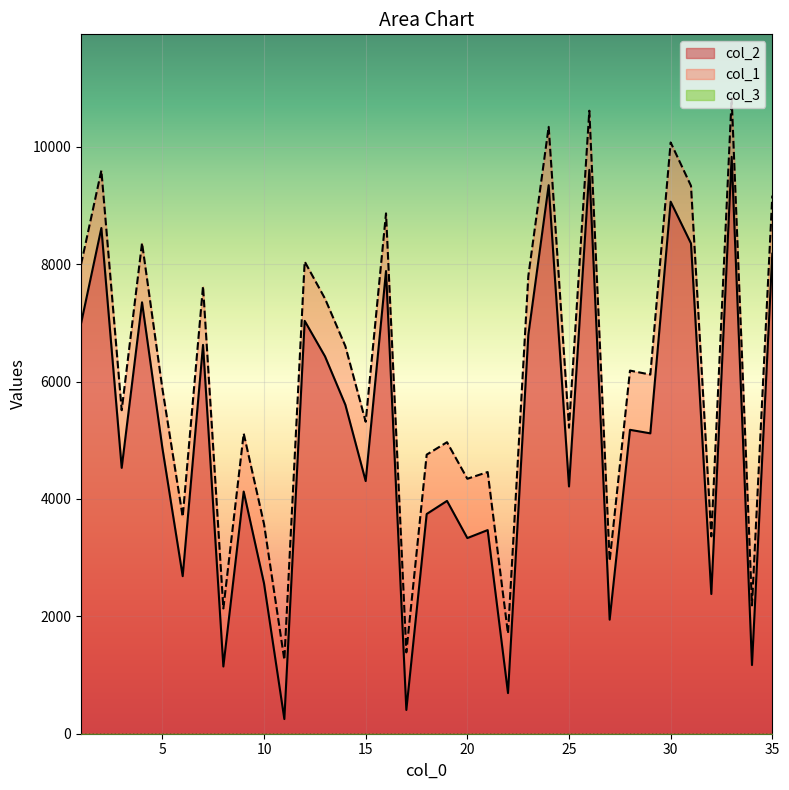

What is the maximum value for col_1?

10831